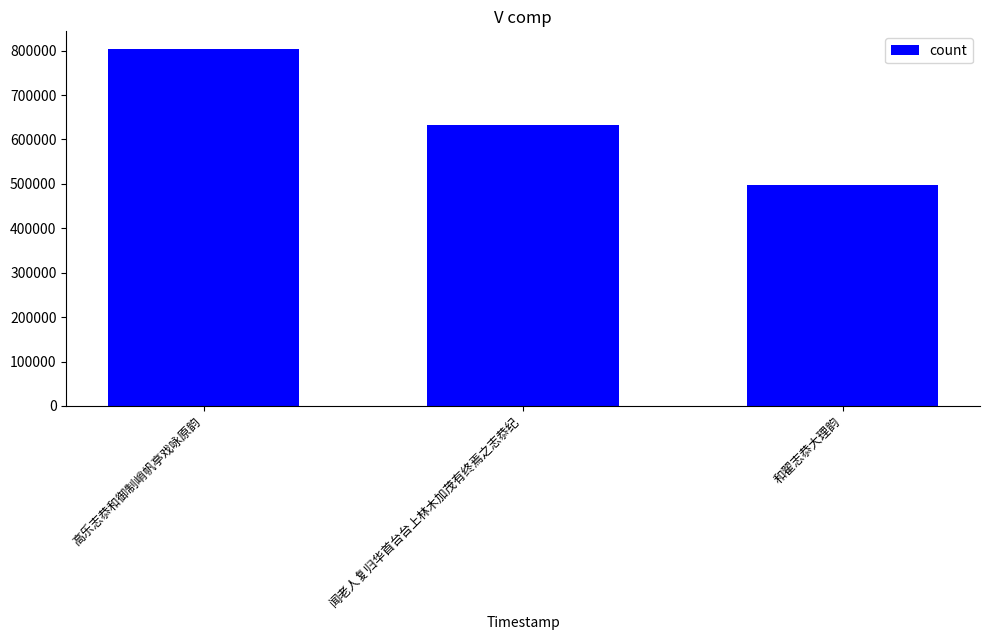

Are the bars grouped side by side (vs. stacked)?

No